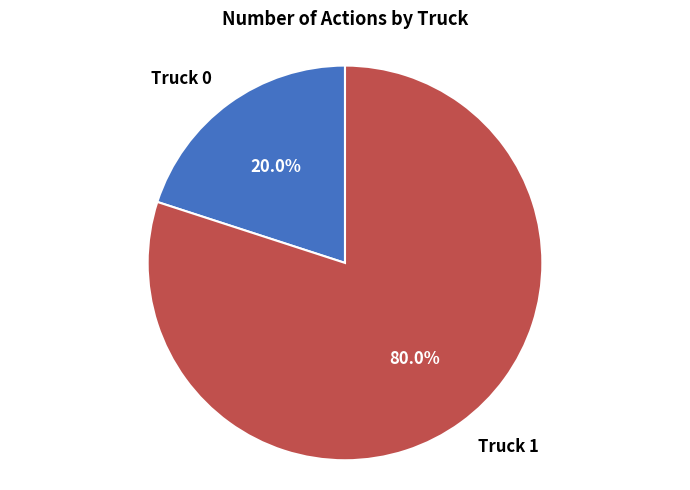

What percentage do Truck 0 and Truck 1 together represent?

100.0%